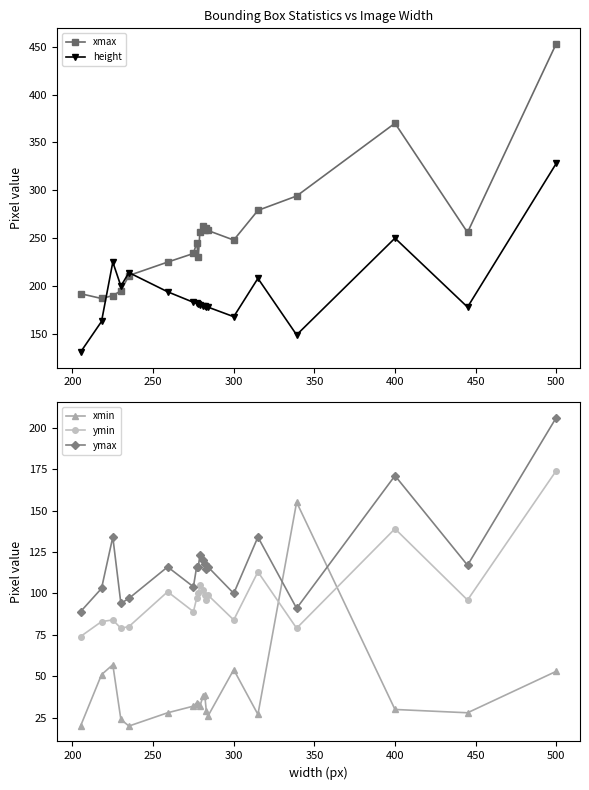

True or false: ymax and height intersect in this chart.

False